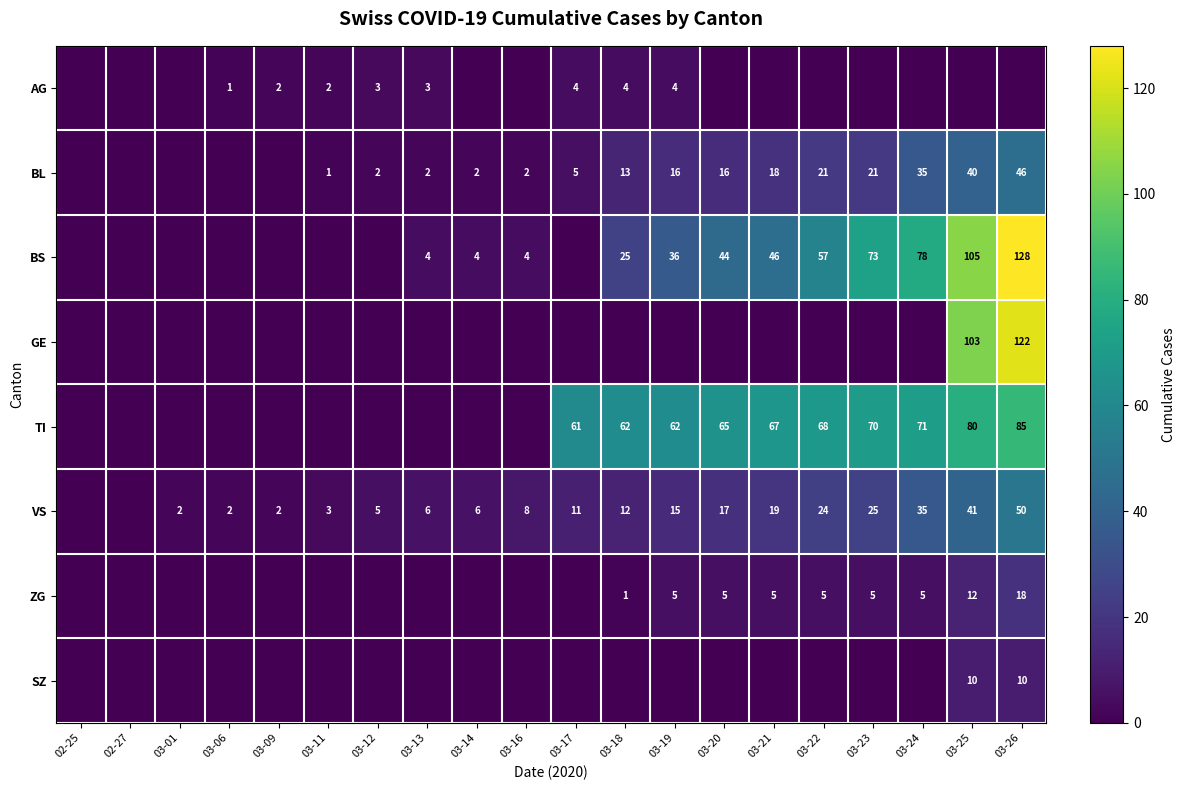

The value of ZG at 03-23 is 5. True or false?

True